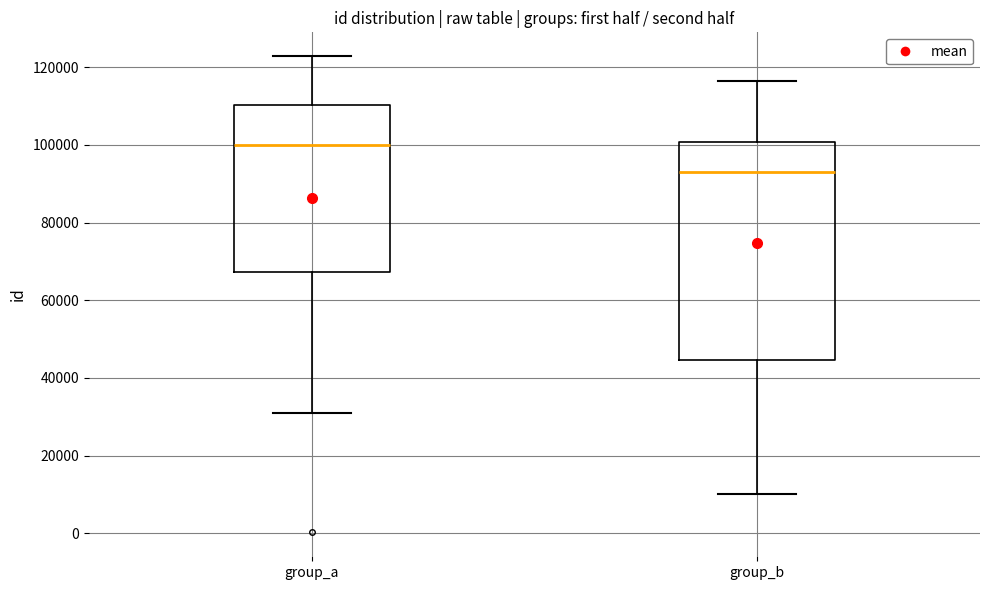

Reading left to right, transcribe this box plot: for each box, give where its median line is, the range the box spans, and where its two whiskers end, as read against the y-axis. The values are not printed on the chart, so give them approximately, as read against the axis.

group_a: median 100000, box 68000 to 110000, whiskers 32000 to 122000
group_b: median 94000, box 44000 to 100000, whiskers 10000 to 116000